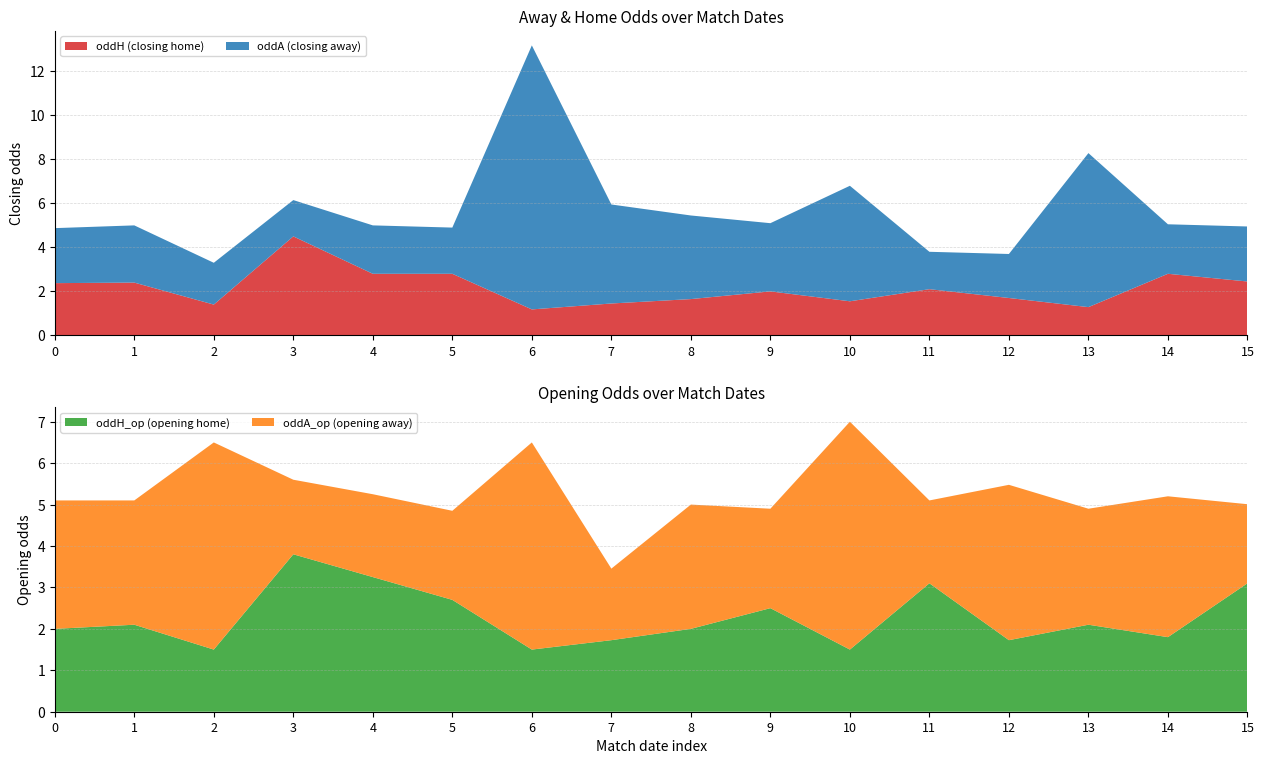

Reading left to right, list all the values displayed in this chart.

oddH: 2023-07-28=2.4	2023-07-29=2.4	2023-07-30=1.4	2023-08-04=4.5	2023-08-05=2.8	2023-08-06=2.8	2023-08-15=1.2	2023-08-16=1.4	2023-08-18=1.6	2023-08-19=2.0	2023-08-20=1.6	2023-08-25=2.1	2023-08-26=1.7	2023-08-27=1.3	2023-08-29=2.8	2023-08-31=2.5
oddA: 2023-07-28=2.5	2023-07-29=2.6	2023-07-30=1.9	2023-08-04=1.6	2023-08-05=2.2	2023-08-06=2.1	2023-08-15=12.0	2023-08-16=4.5	2023-08-18=3.8	2023-08-19=3.1	2023-08-20=5.2	2023-08-25=1.7	2023-08-26=2.0	2023-08-27=7.0	2023-08-29=2.2	2023-08-31=2.5
oddH_op: 2023-07-28=2.0	2023-07-29=2.1	2023-07-30=1.5	2023-08-04=3.8	2023-08-05=3.2	2023-08-06=2.7	2023-08-15=1.5	2023-08-16=1.7	2023-08-18=2.0	2023-08-19=2.5	2023-08-20=1.5	2023-08-25=3.1	2023-08-26=1.7	2023-08-27=2.1	2023-08-29=1.8	2023-08-31=3.1
oddA_op: 2023-07-28=3.1	2023-07-29=3.0	2023-07-30=5.0	2023-08-04=1.8	2023-08-05=2.0	2023-08-06=2.1	2023-08-15=5.0	2023-08-16=1.7	2023-08-18=3.0	2023-08-19=2.4	2023-08-20=5.5	2023-08-25=2.0	2023-08-26=3.8	2023-08-27=2.8	2023-08-29=3.4	2023-08-31=1.9